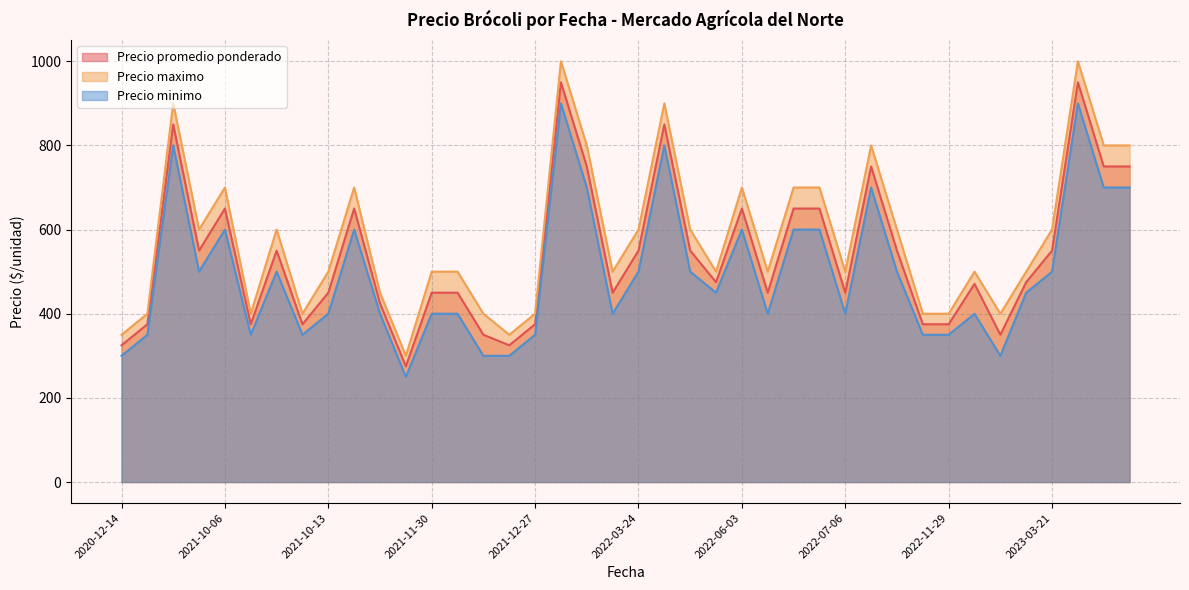

The value of Precio maximo at 2021-10-13 is 119. True or false?

False